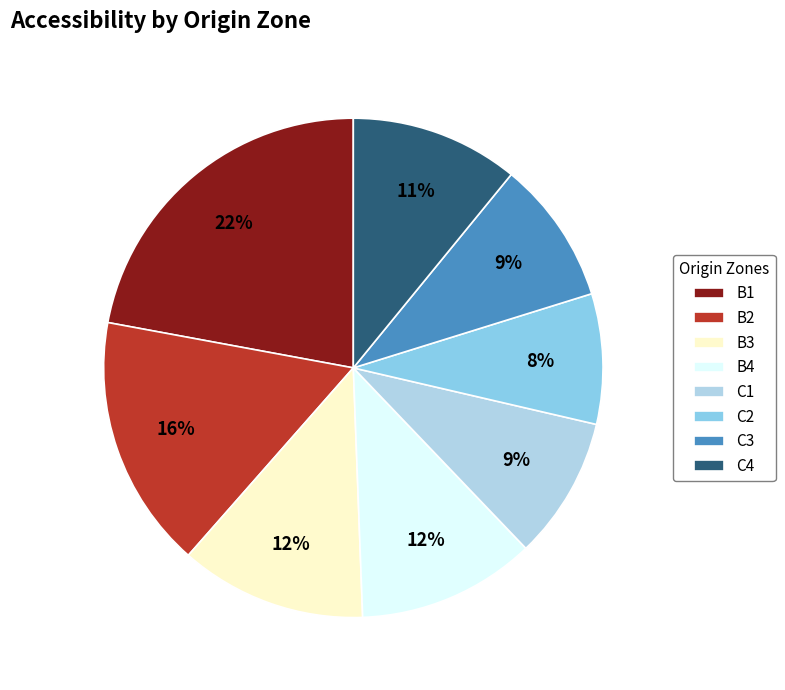

How many segments does this pie chart have?

8